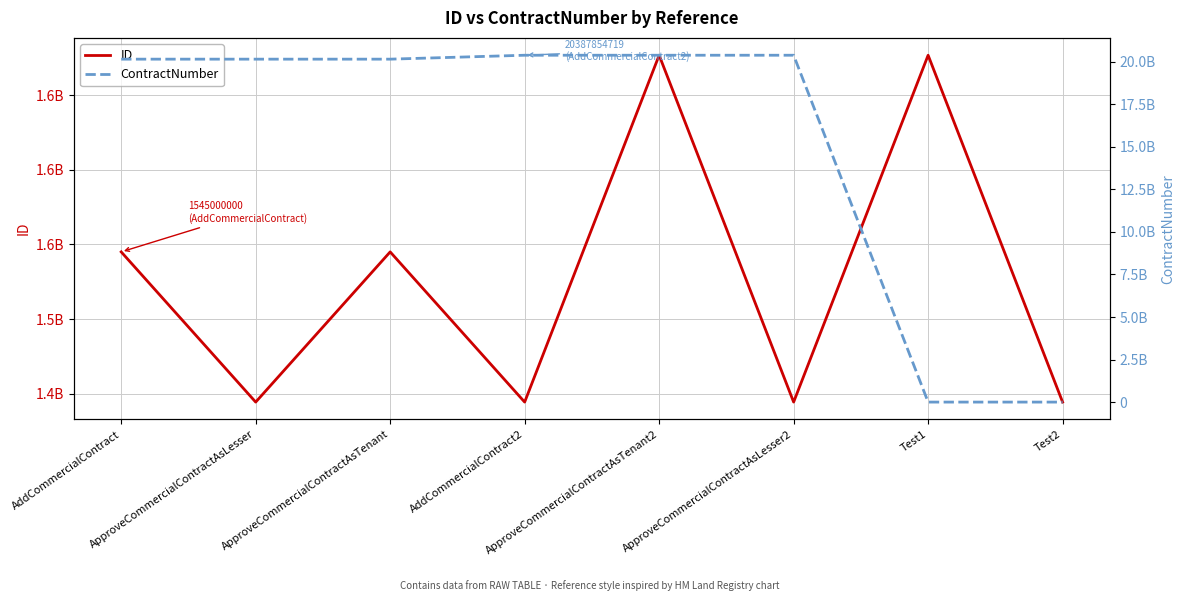

Reading right to left, extract all data points from this chart.

ID: Test2=1444444577	Test1=1676666666	ApproveCommercialContractAsLesser2=1444444577	ApproveCommercialContractAsTenant2=1676666666	AddCommercialContract2=1444444577	ApproveCommercialContractAsTenant=1545000000	ApproveCommercialContractAsLesser=1444444555	AddCommercialContract=1545000000
ContractNumber: Test2=0	Test1=0	ApproveCommercialContractAsLesser2=20387854719	ApproveCommercialContractAsTenant2=20387854719	AddCommercialContract2=20387854719	ApproveCommercialContractAsTenant=20157310670	ApproveCommercialContractAsLesser=20157310670	AddCommercialContract=20157310670